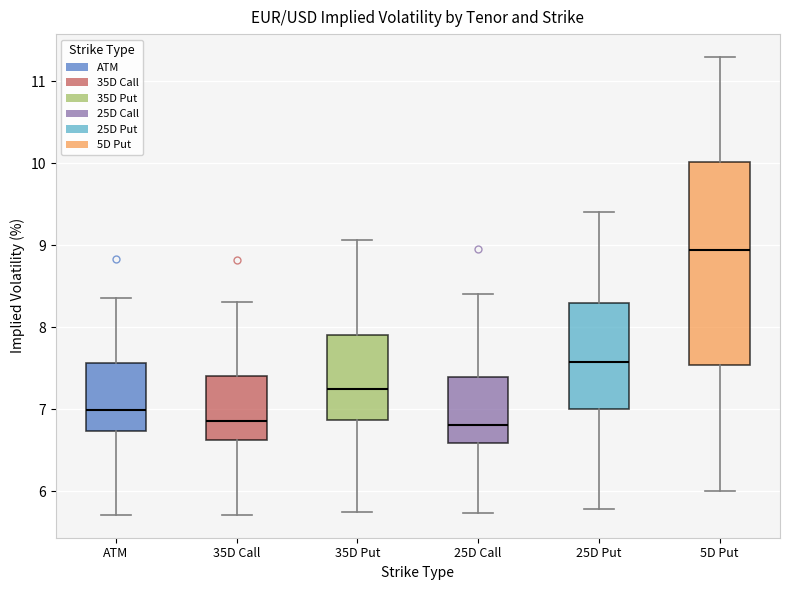

Where does the median line of the box for 35D Put sit on the y-axis? The values are not printed on the chart, so give them approximately, as read against the axis.

7.3